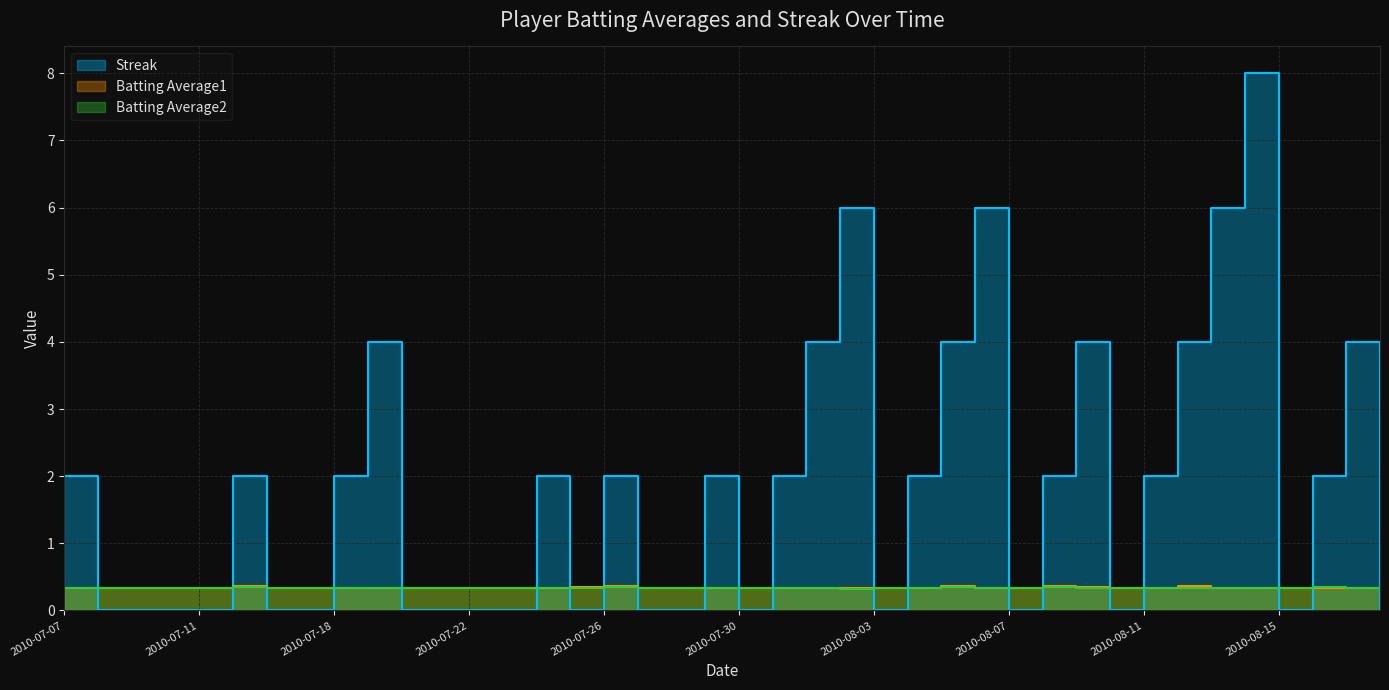

Where do Batting Average1 and Streak first cross each other?

2010-07-07 and 2010-07-08